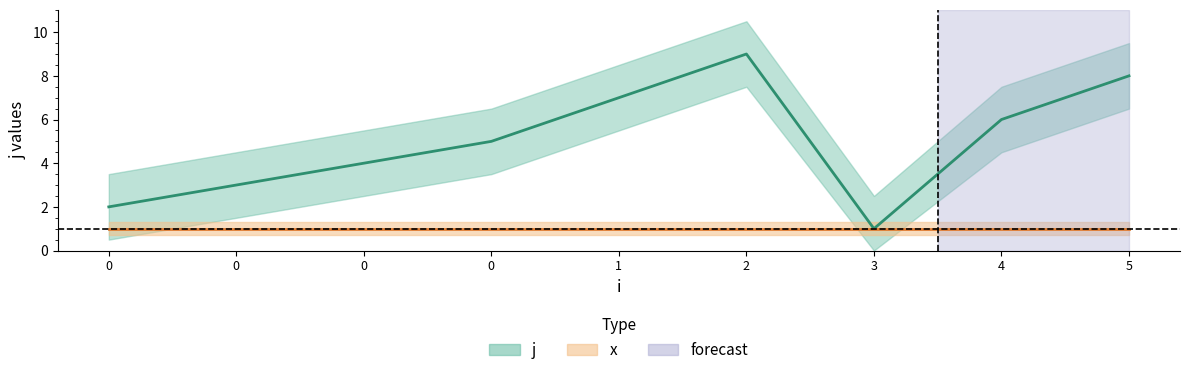

How many interior local peaks (higher than both neighbors) does the data have?

1